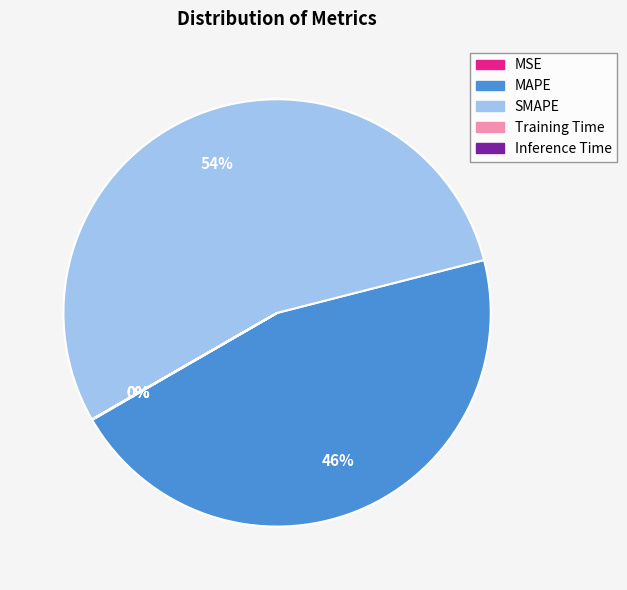

To the nearest percent, what is the difference between the largest and smallest slice percentages?

54%